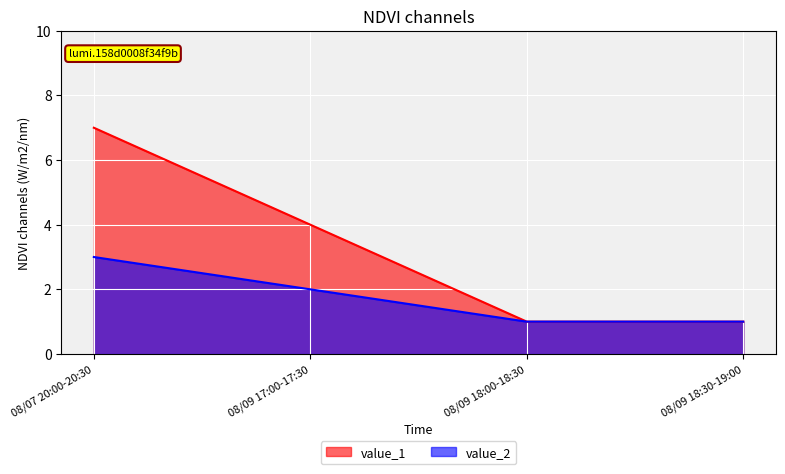

Which series has the largest total across all categories?

value_1